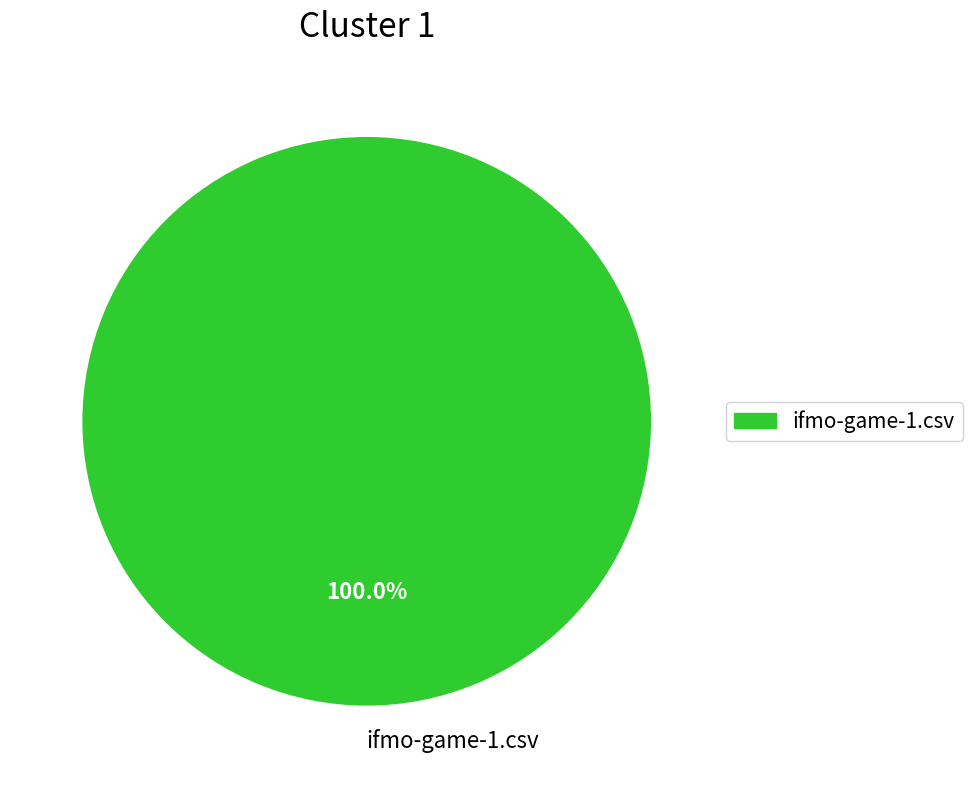

To the nearest percent, what percentage of the pie is ifmo-game-1.csv?

100%